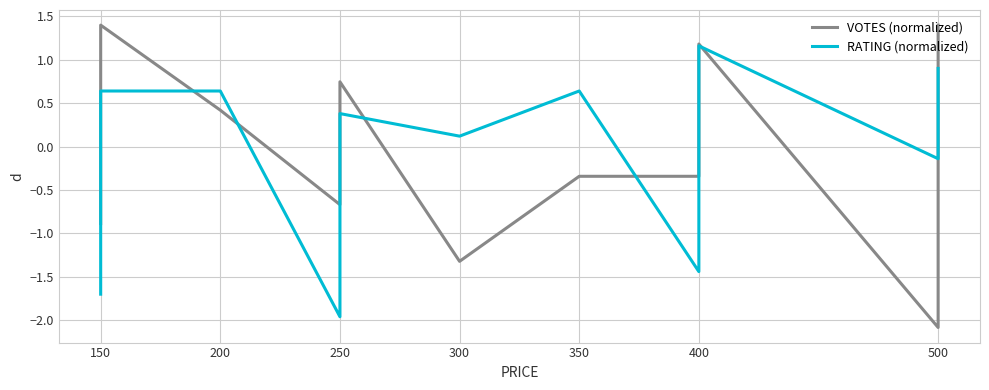

What is the minimum value shown in the chart?

-2.1